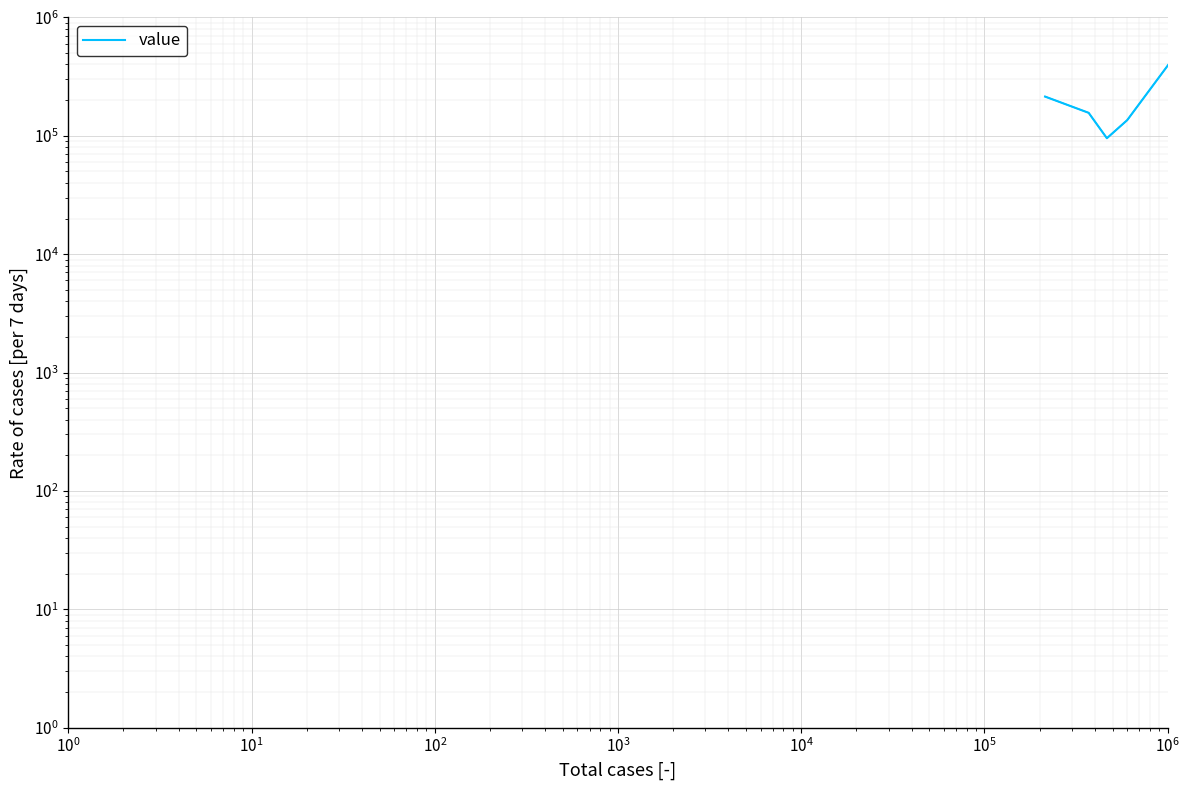

Count the number of values greater than 367256.

19